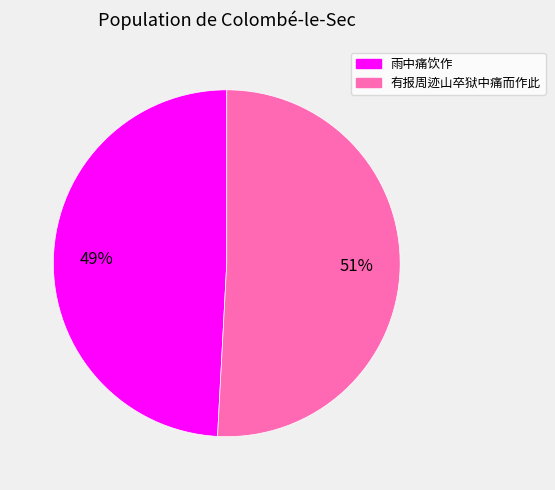

To the nearest percent, what is the difference between the 雨中痛饮作 and 有报周迹山卒狱中痛而作此 slice percentages?

2%